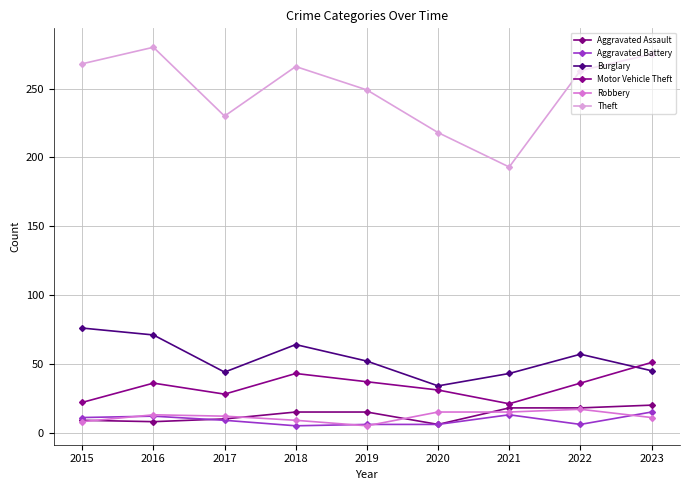

What is the greatest value displayed?

280